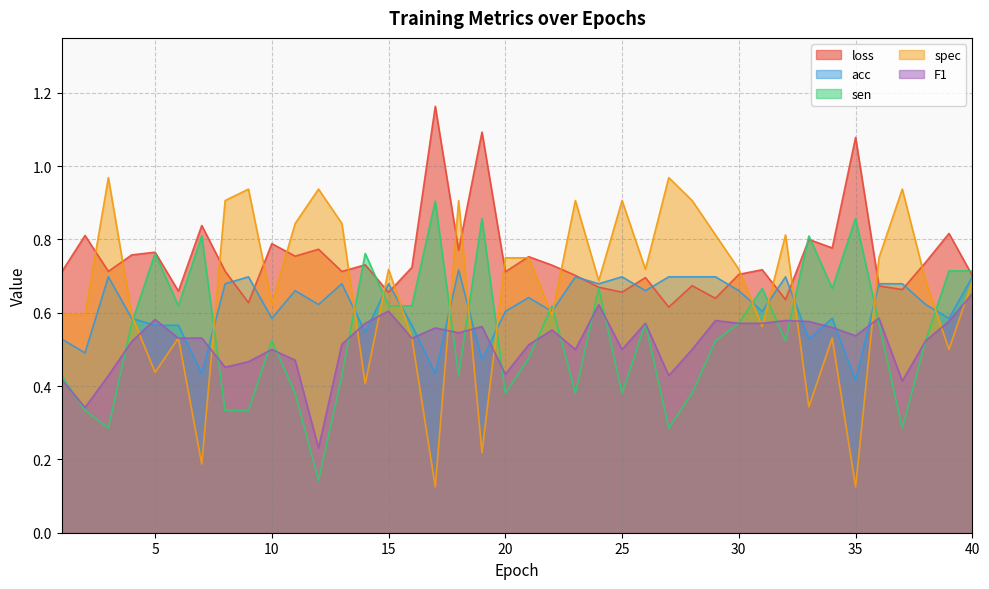

At which category is the sum across all series the highest?

40